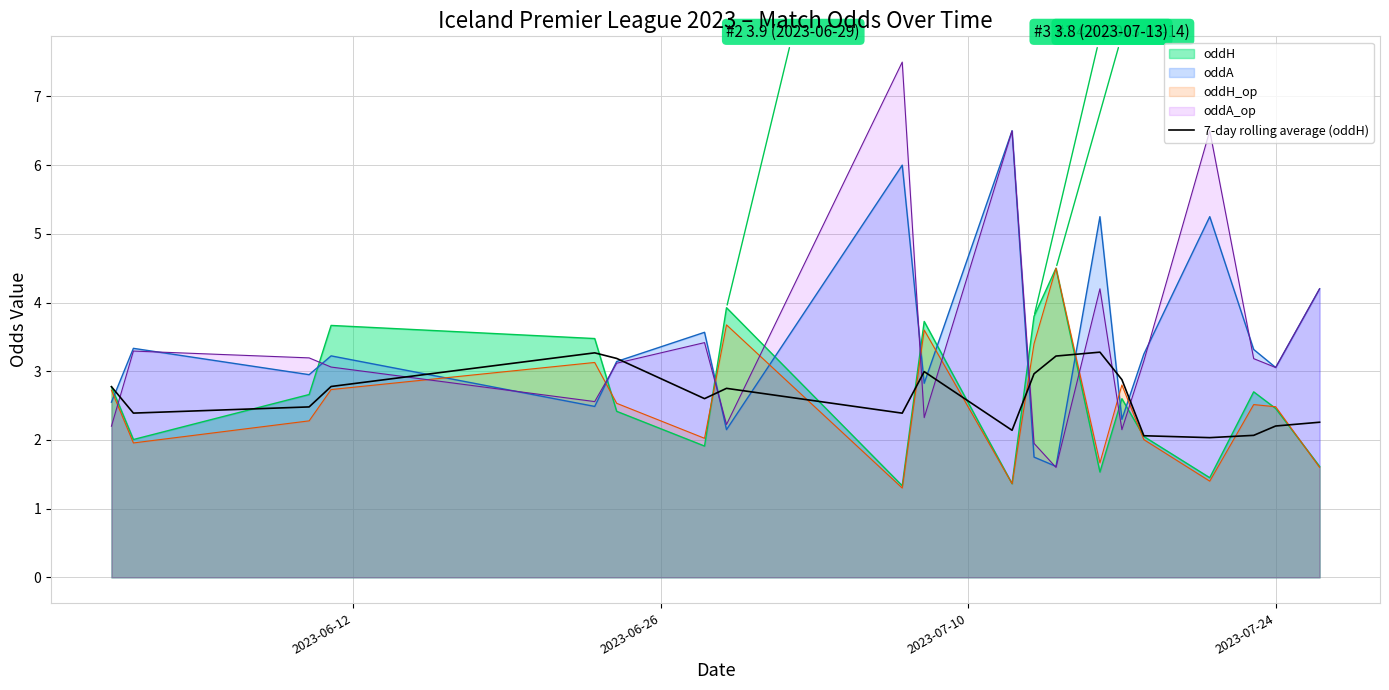

What is the smallest value displayed?

1.3